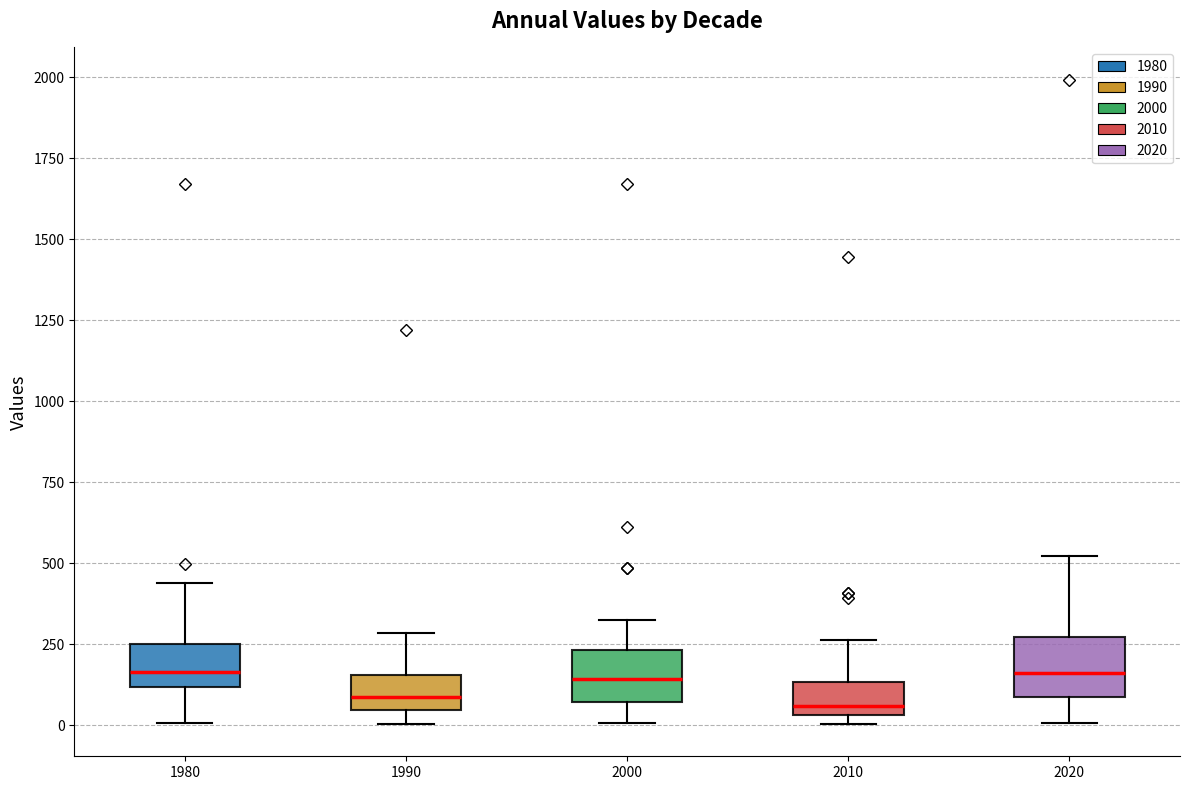

Where is the lower edge of the box at x = 2000 on the y-axis? The values are not printed on the chart, so give them approximately, as read against the axis.

50